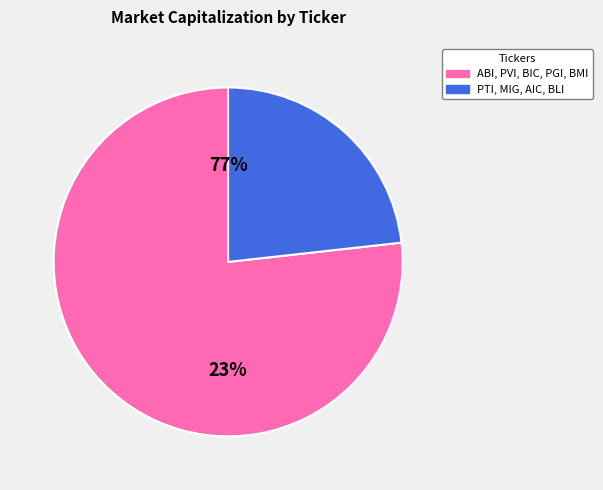

Is it true that AIC is 4% of the pie?

True